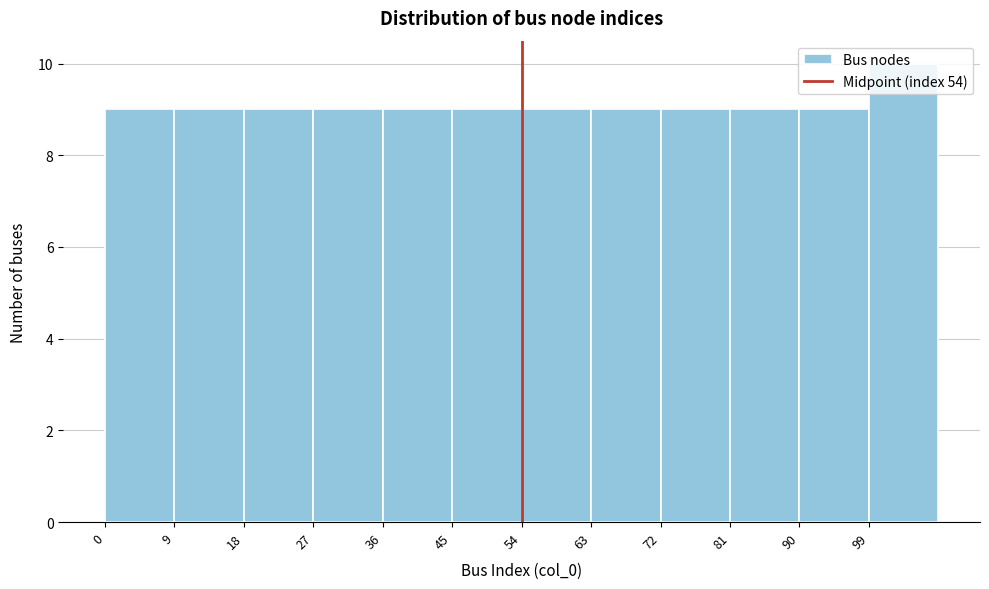

Which range on the x-axis has the tallest bar?

99 to 108